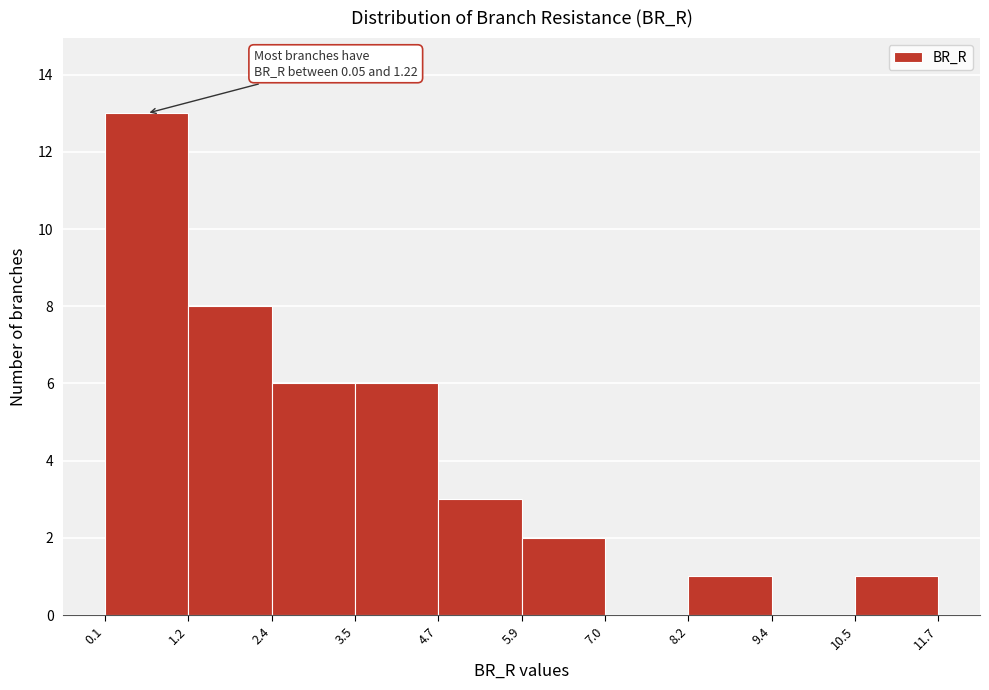

Over which range of the x-axis is the bar tallest?

0.1 to 1.2